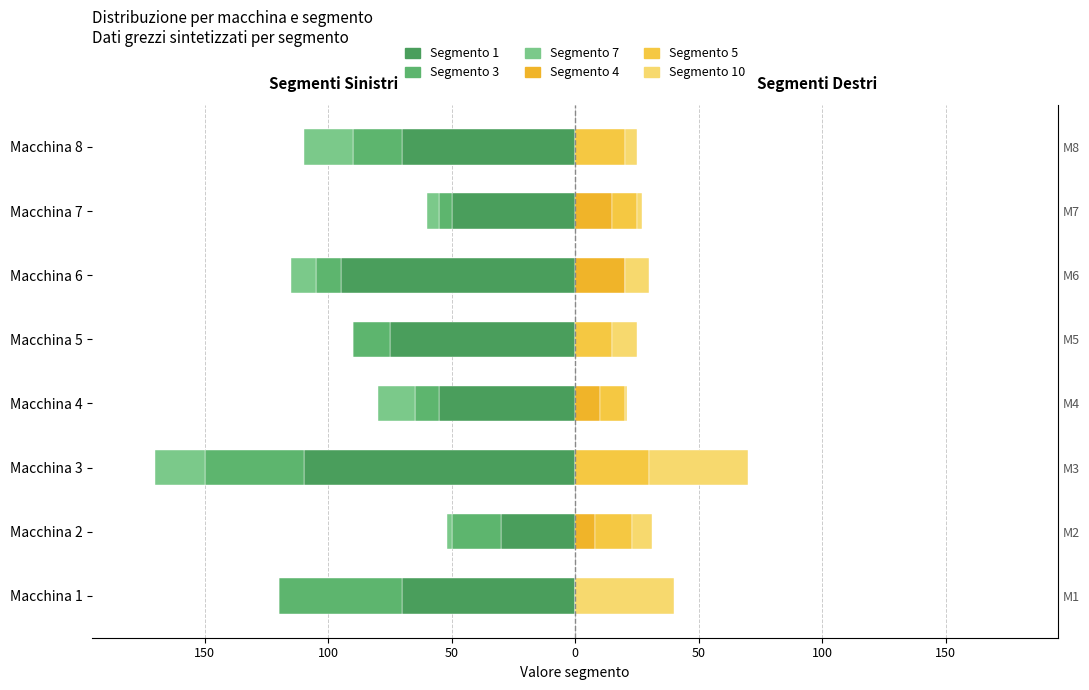

How many Segmento 5 values are between 10 and 20?

5